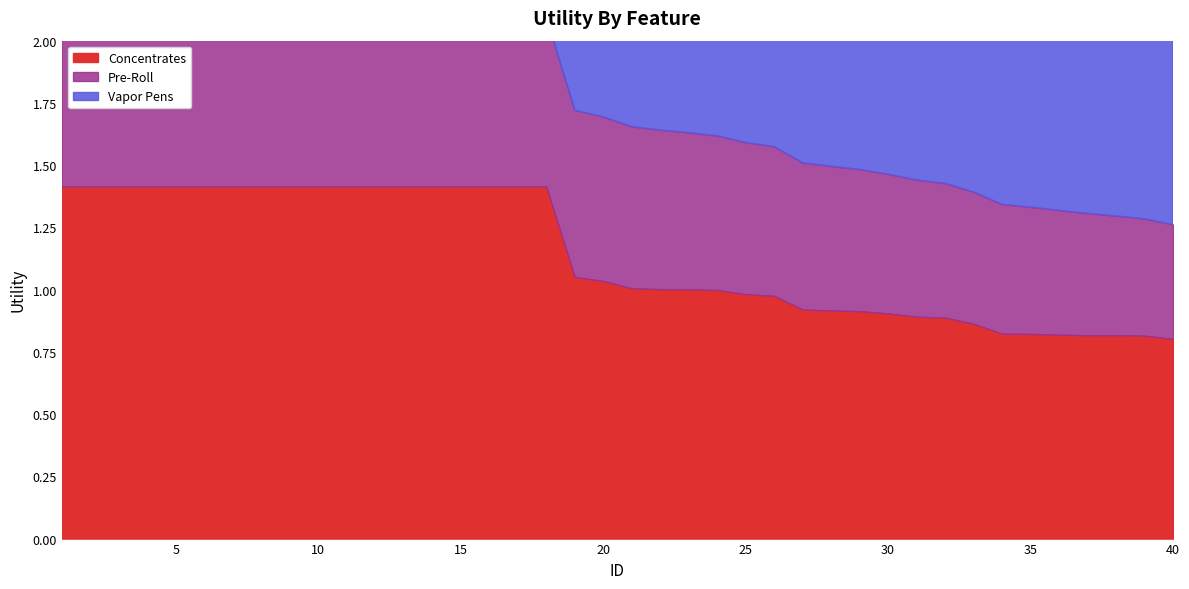

At which category is the sum across all series the highest?

1